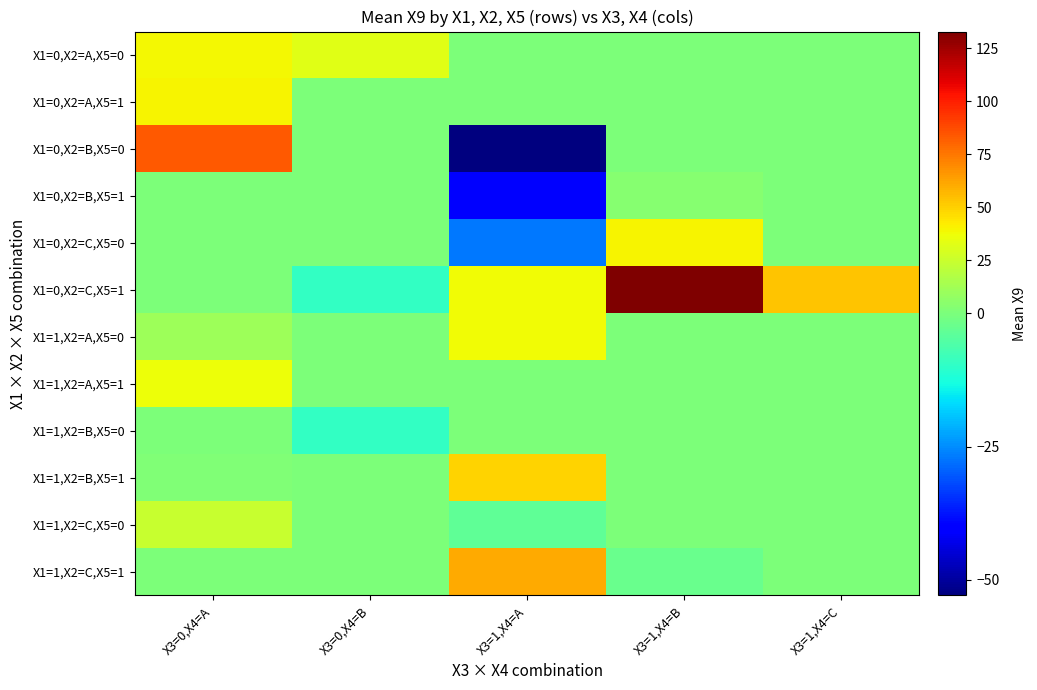

Rank the series at X3=0,X4=B from lowest to highest value.

X1=0,X2=C,X5=1, X1=1,X2=B,X5=0, X1=0,X2=A,X5=1, X1=0,X2=B,X5=0, X1=0,X2=B,X5=1, X1=0,X2=C,X5=0, X1=1,X2=A,X5=0, X1=1,X2=A,X5=1, X1=1,X2=B,X5=1, X1=1,X2=C,X5=0, X1=1,X2=C,X5=1, X1=0,X2=A,X5=0